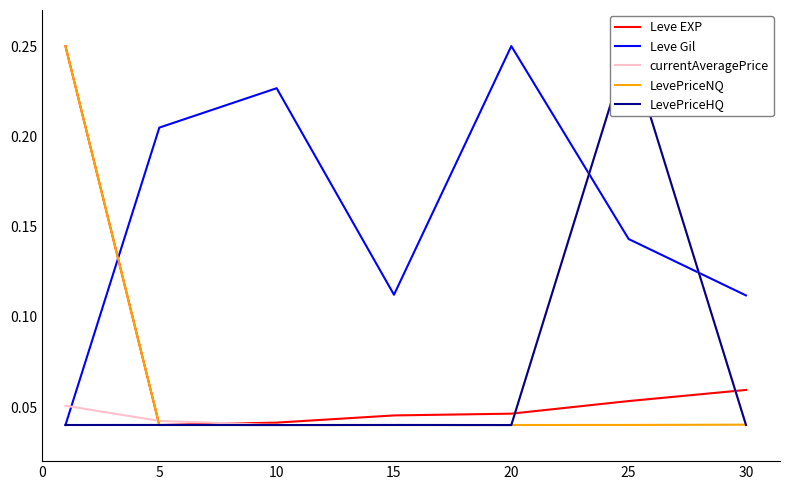

What is the total value across all series at 30?

0.3